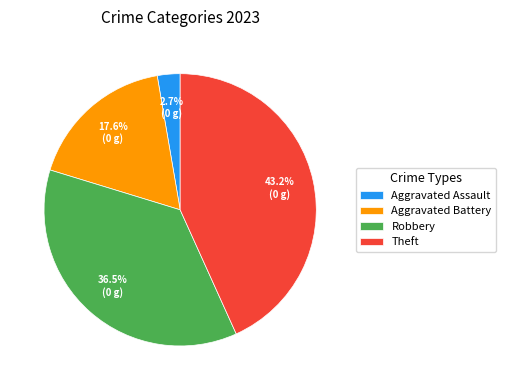

To the nearest percent, what percentage of the pie is Theft?

43%